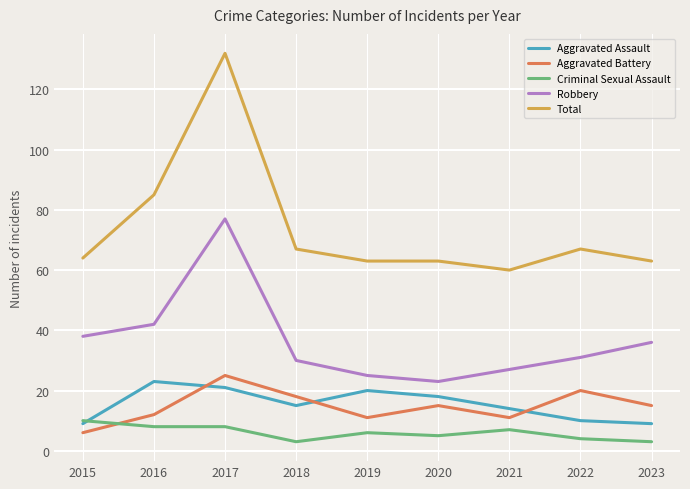

What is the difference between the Total values at 2015 and 2017?

68